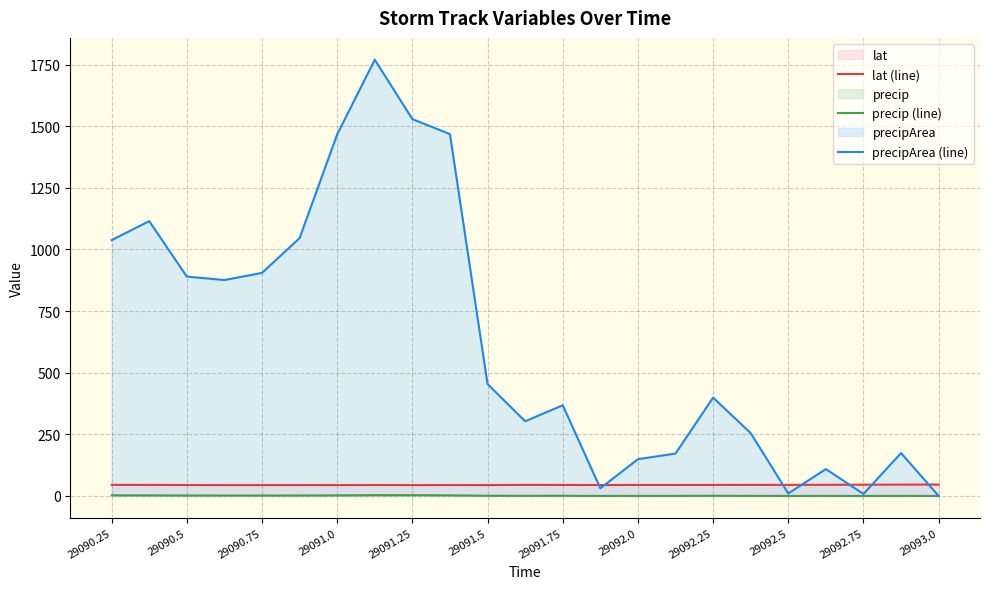

Which series has the largest range (max minus min)?

precipArea (line)